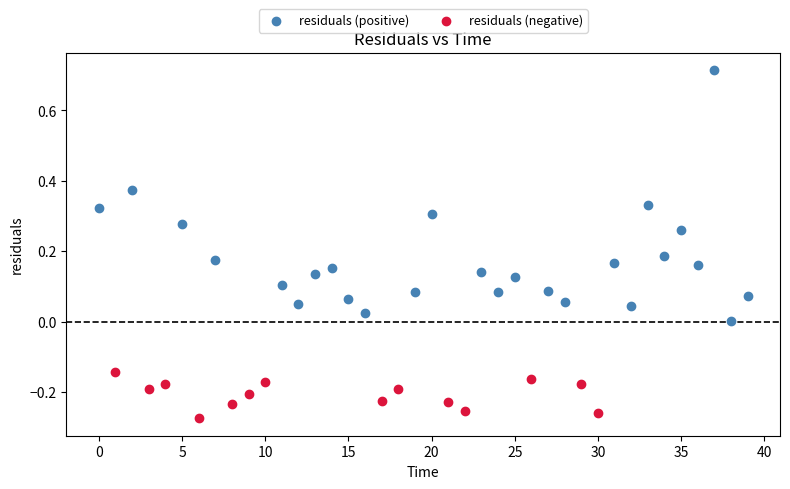

Which series contains the lowest Y value?

residuals (negative)